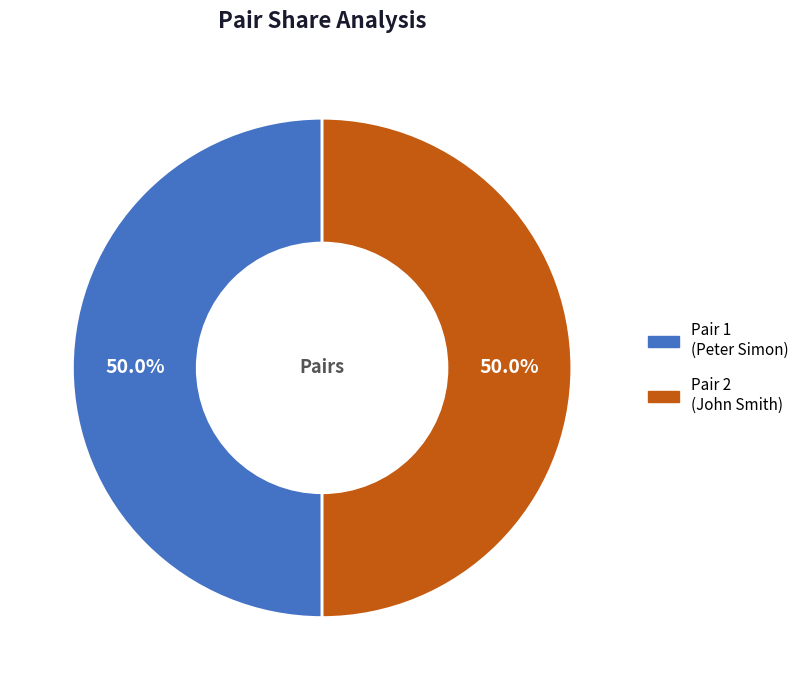

To the nearest percent, what is the difference between the largest and smallest slice percentages?

0%